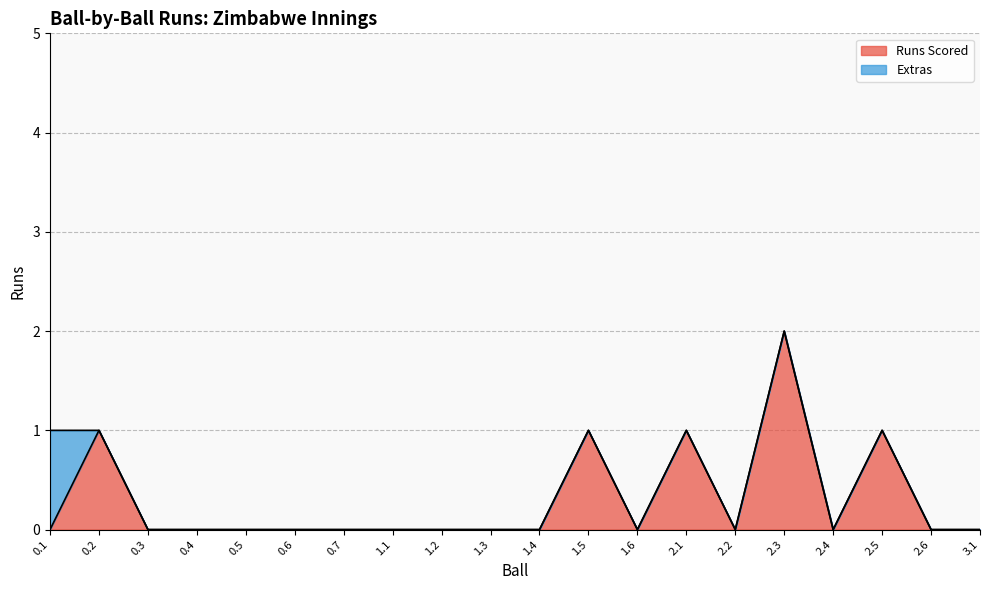

Which category has the lowest value across all series?

0.1